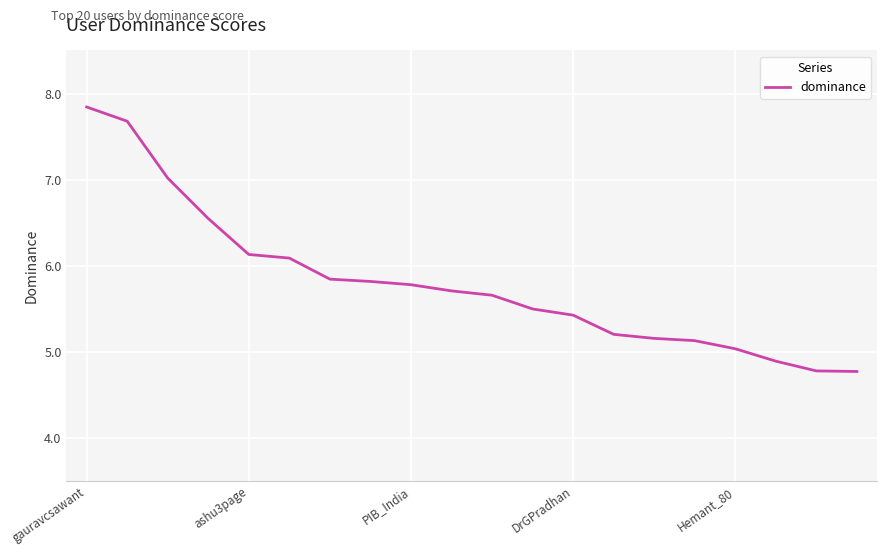

What is the minimum value shown in the chart?

4.8